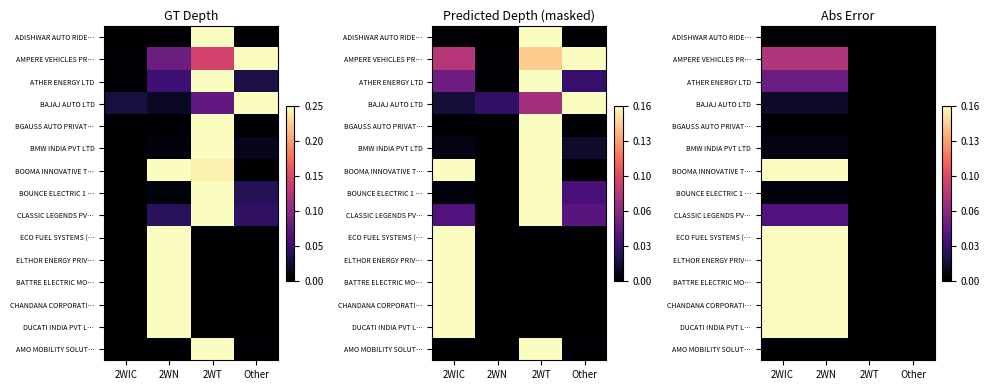

At which label is ECO FUEL SYSTEMS (… closest to 0?

2WT